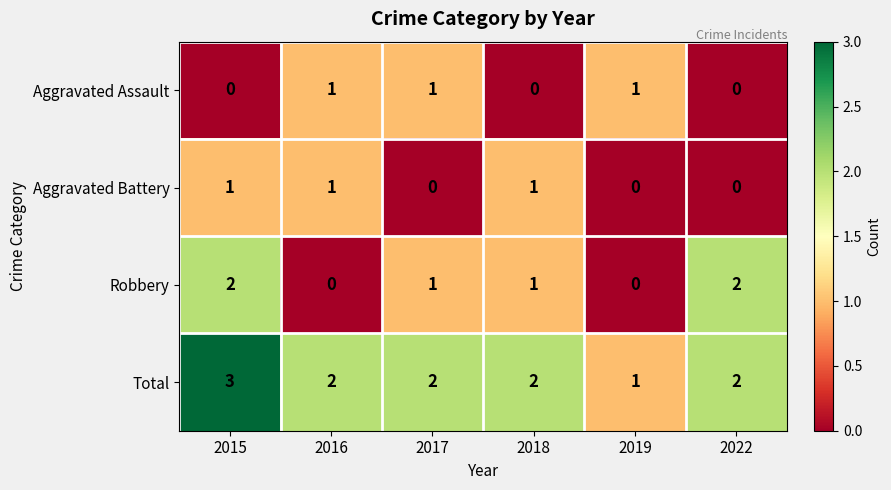

Which series has the largest total across all categories?

Total